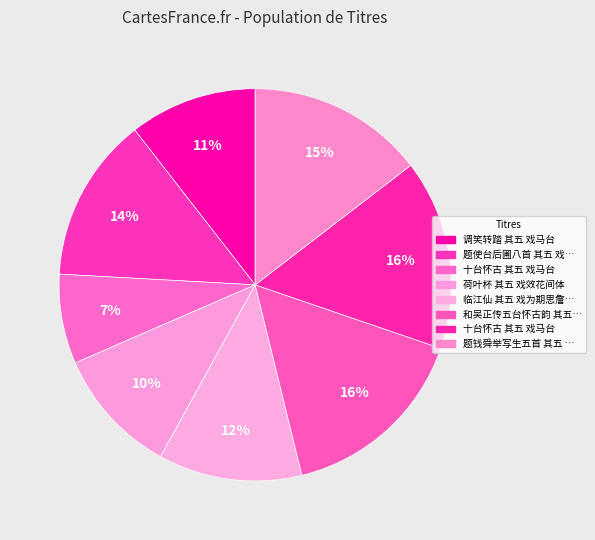

Count the number of slices in the pie.

8